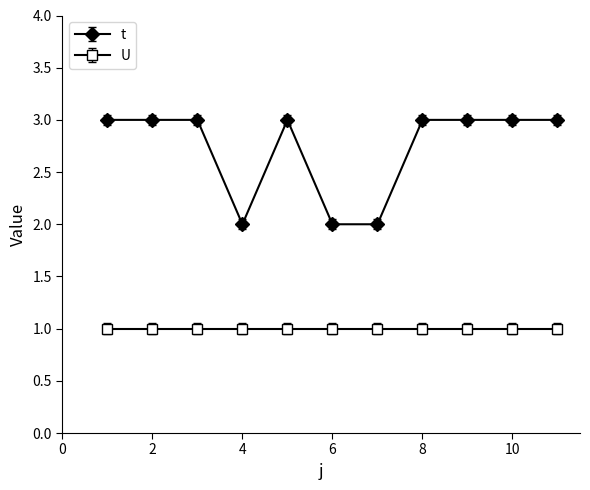

What is the maximum value shown in the chart?

3